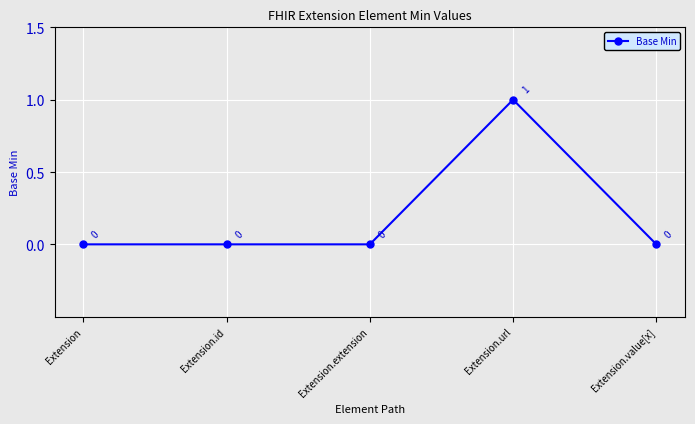

Where is the first local maximum?

Extension.url